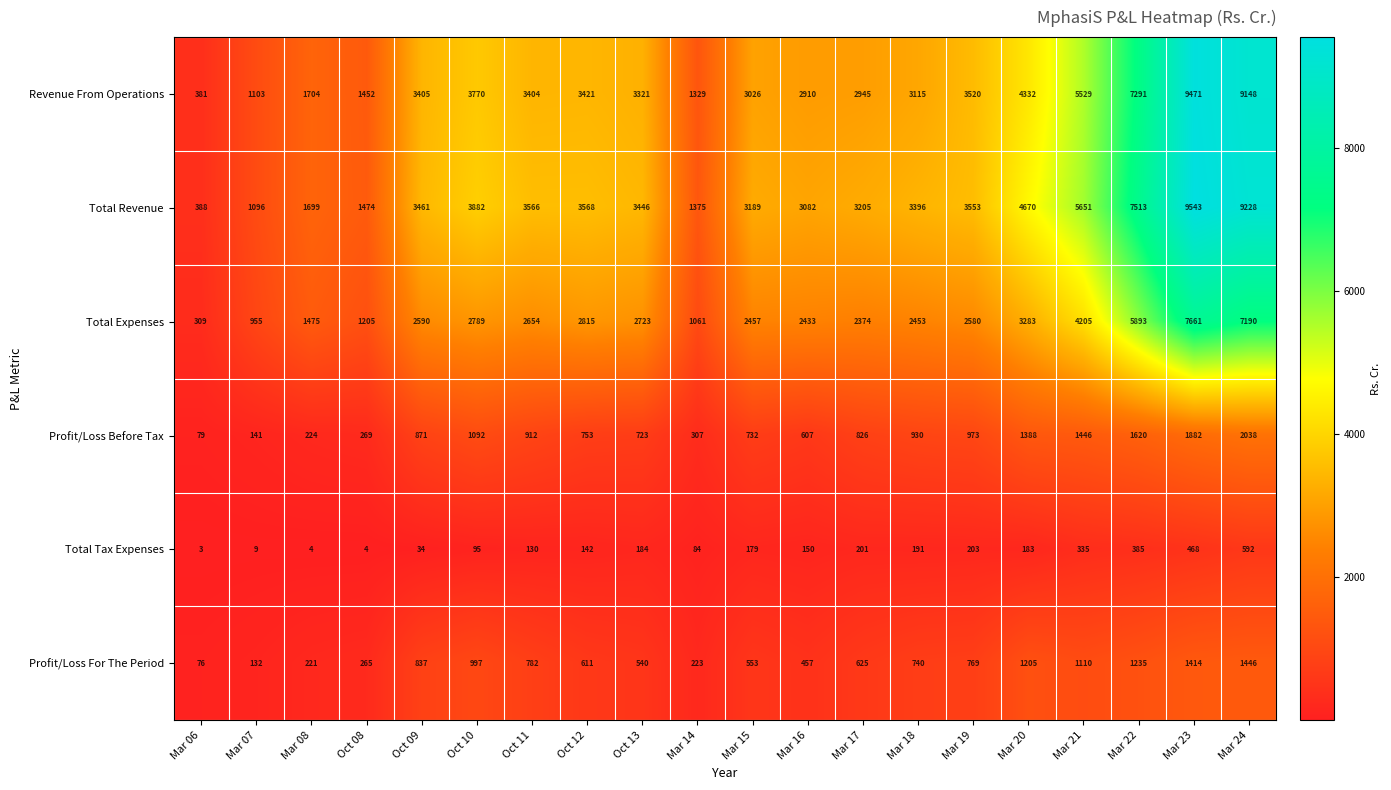

What is the difference between the Total Expenses values at Oct 13 and Mar 19?

143